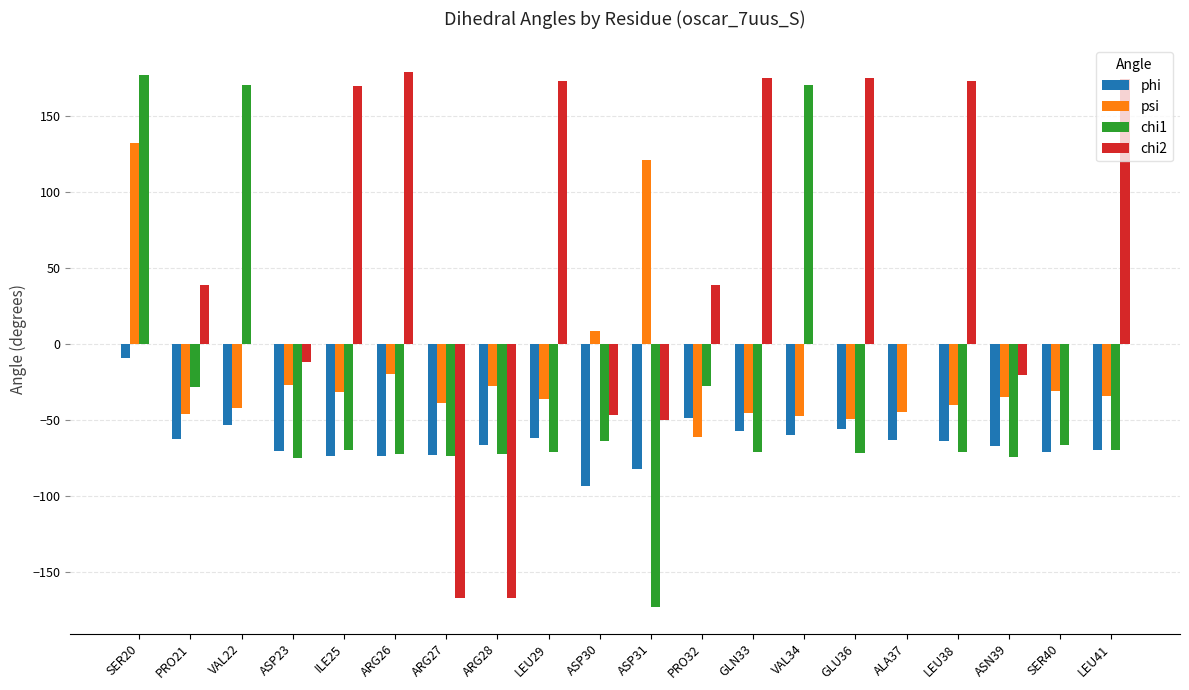

Which series has the largest total across all categories?

chi2